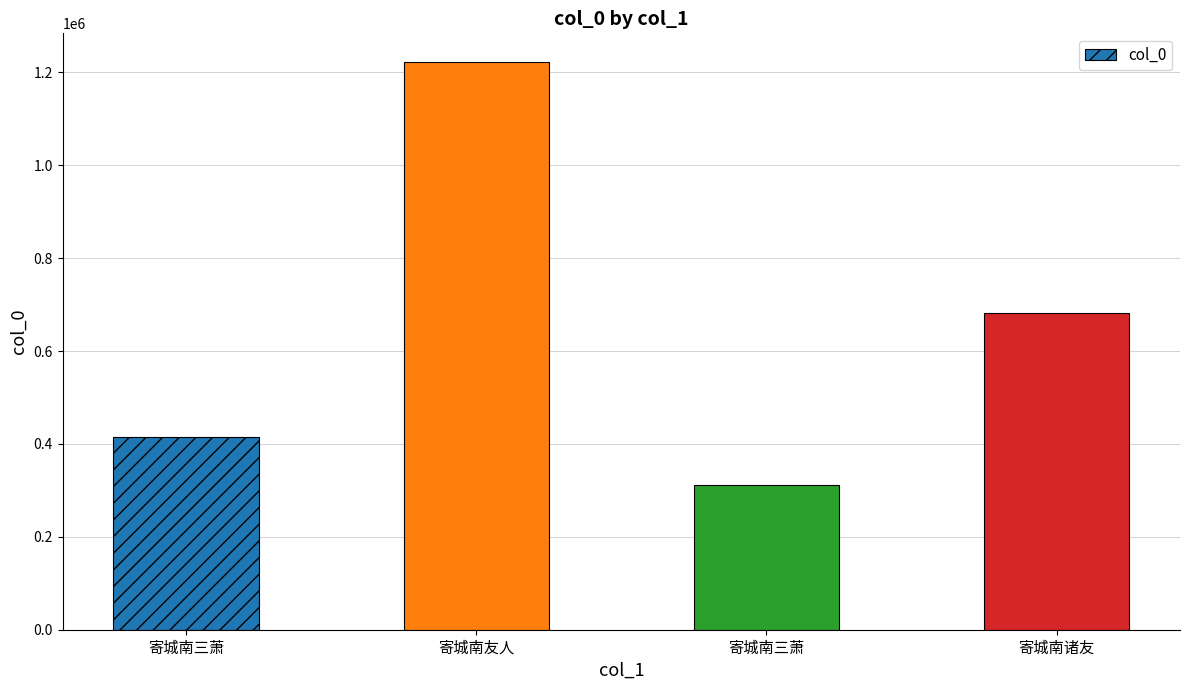

How many series are shown in this chart?

1